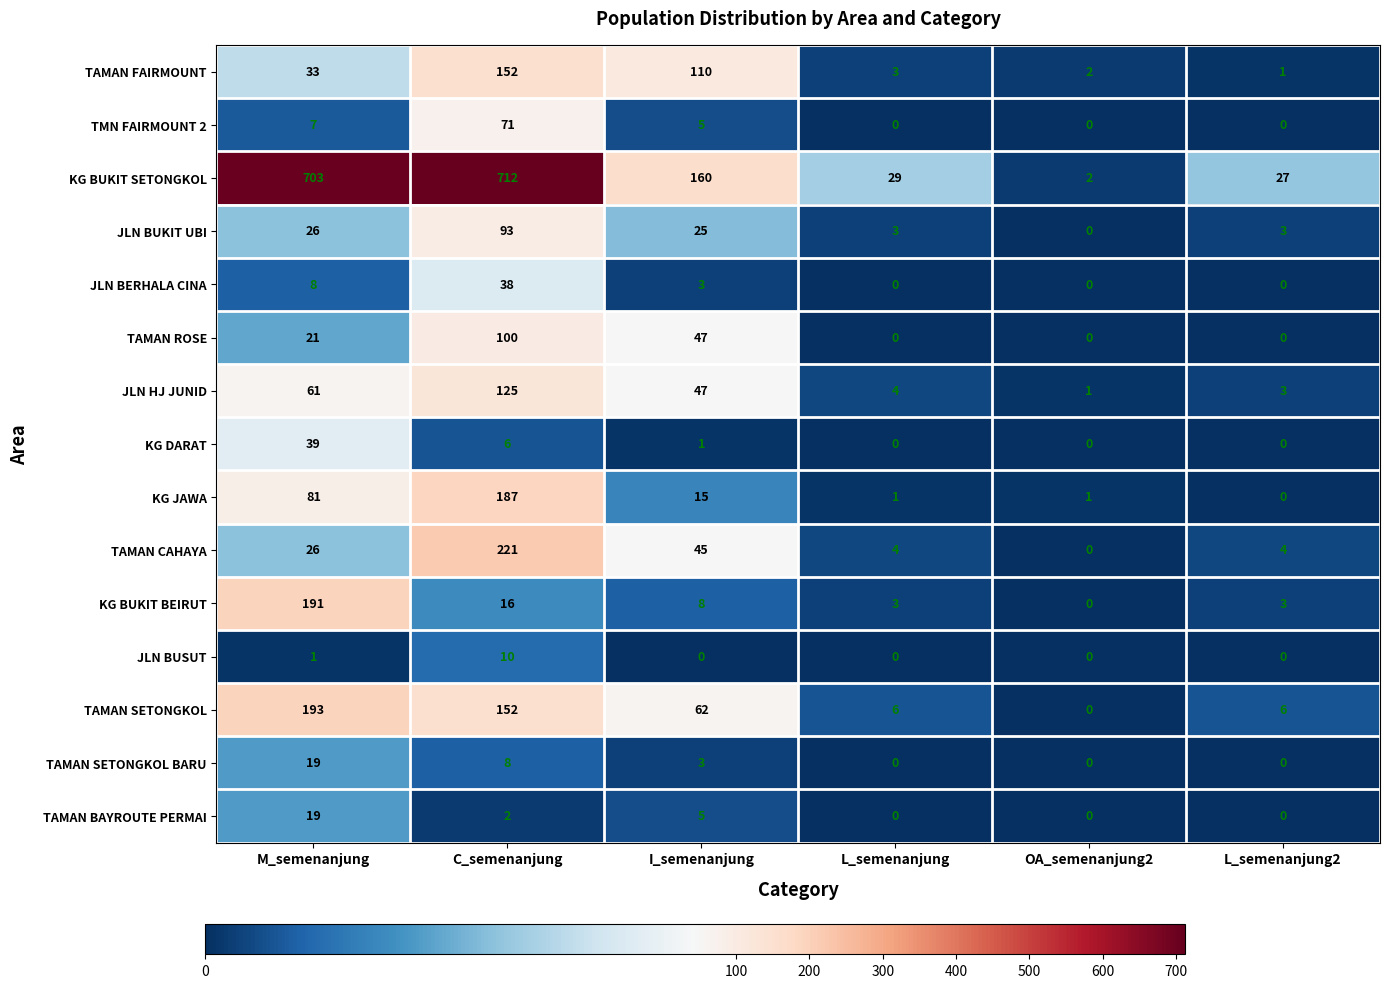

What is the greatest value displayed?

712